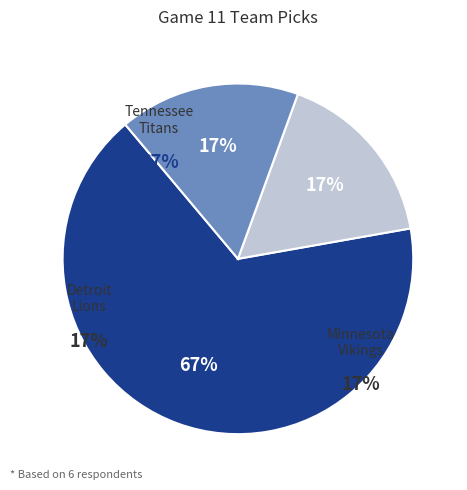

How many slices are in this pie chart?

3